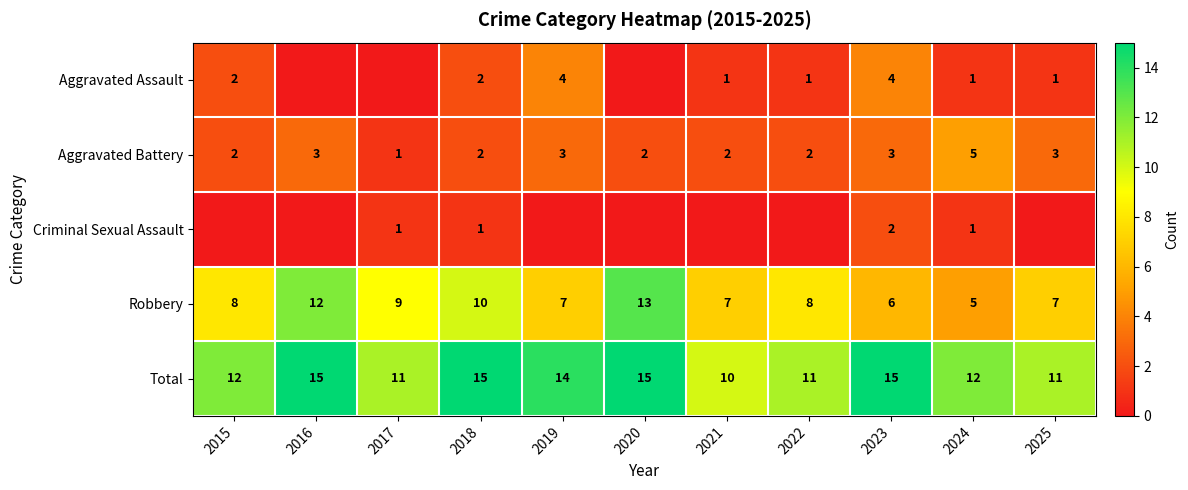

What is the spread (max minus min) of values at 2021?

10